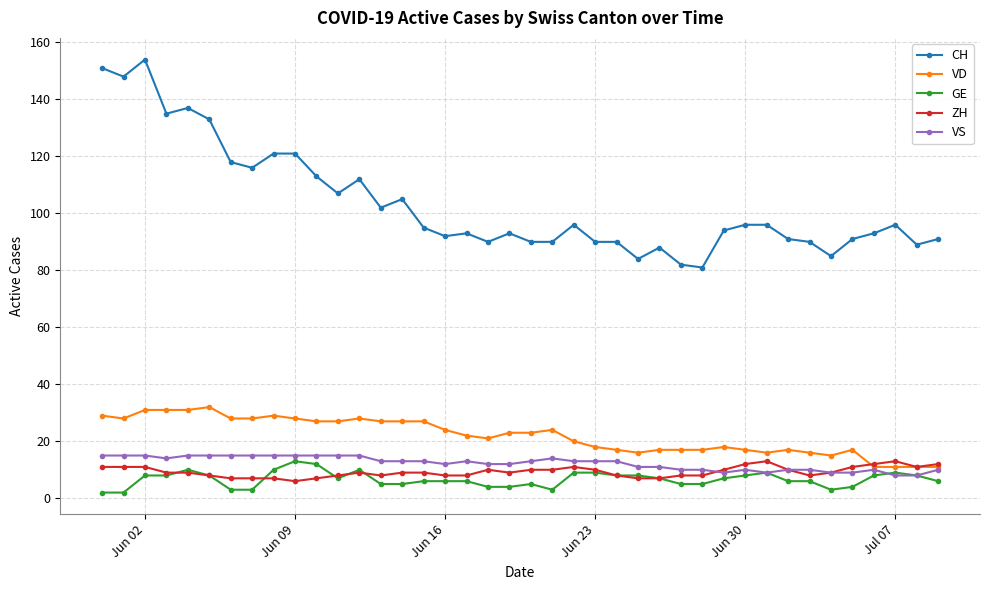

Which series has the largest range (max minus min)?

CH